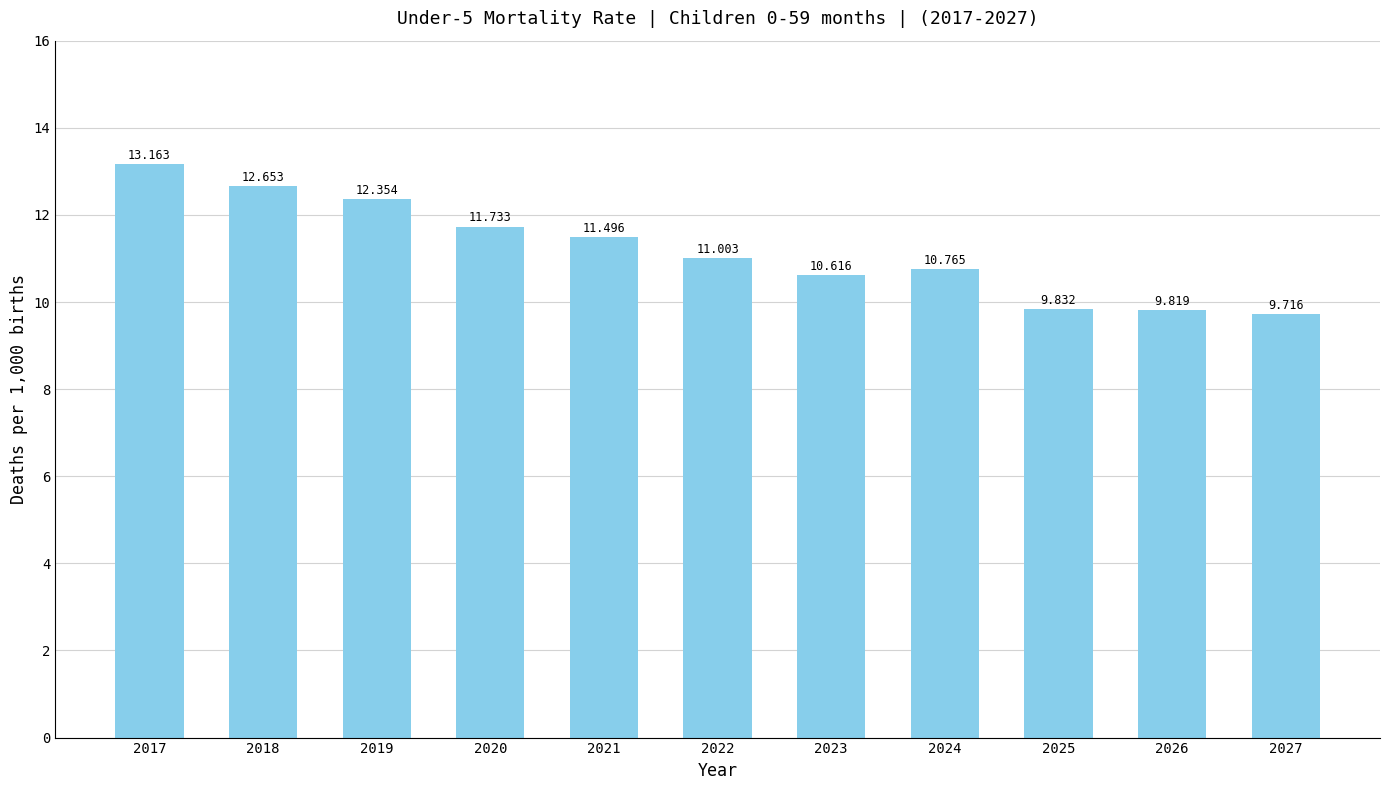

Which has a higher value, 2026 or 2018?

2018